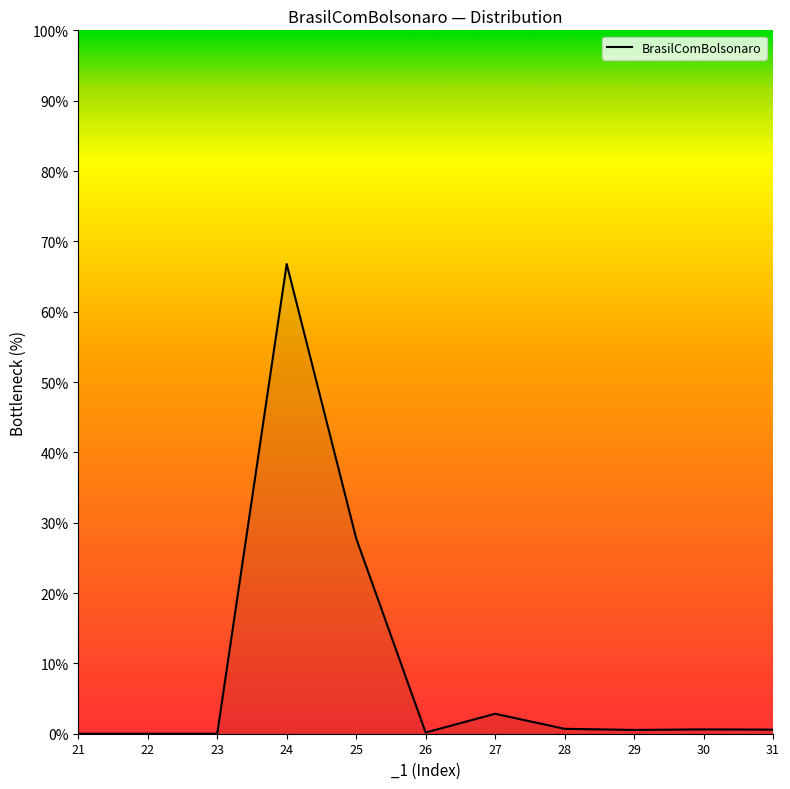

Where is the data nearest to the value 33?

25